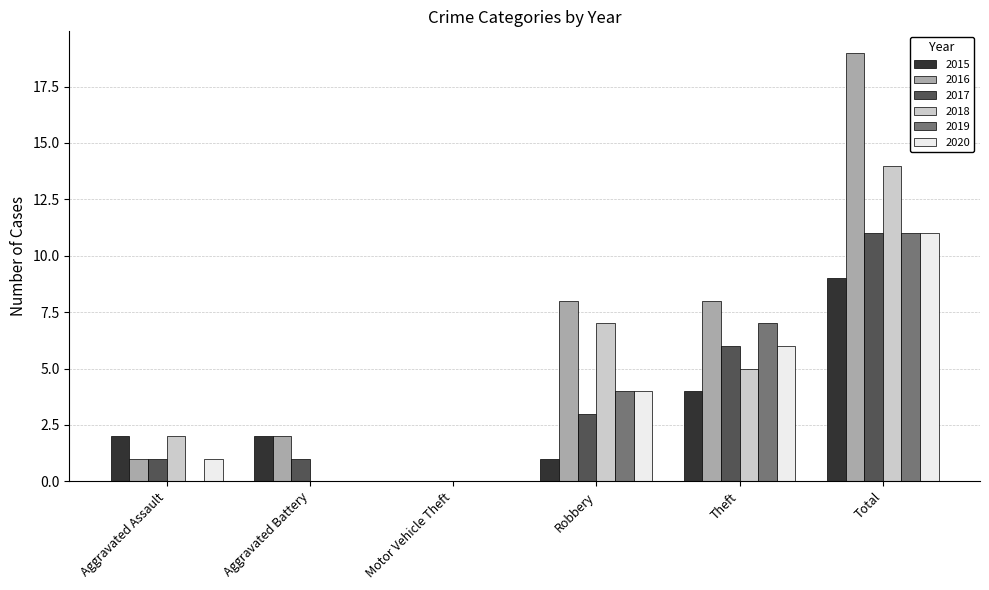

Count the number of categories in the chart.

6